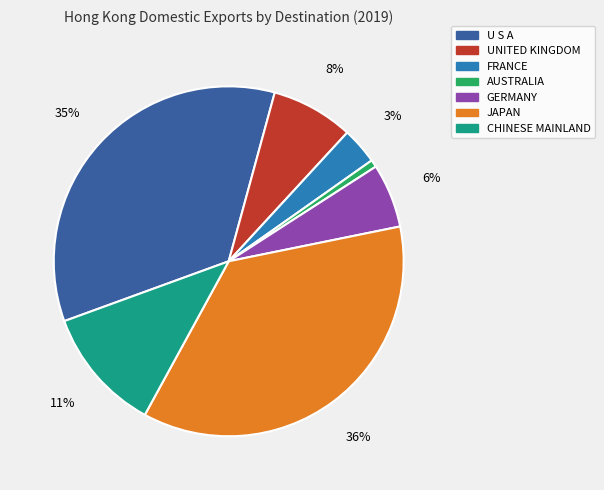

Does any single category account for the majority?

No